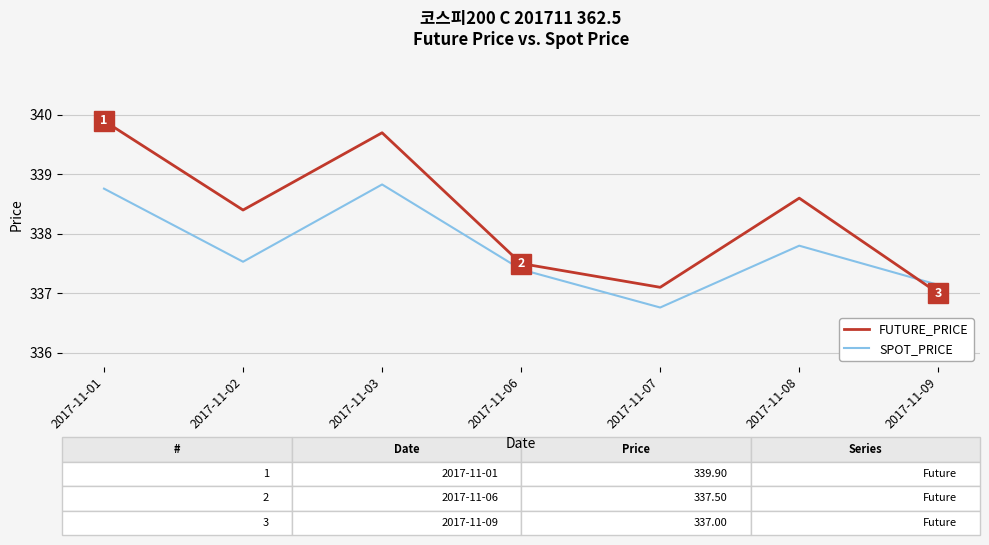

What is the difference between the second highest and minimum values in the SPOT_PRICE series?

2.0